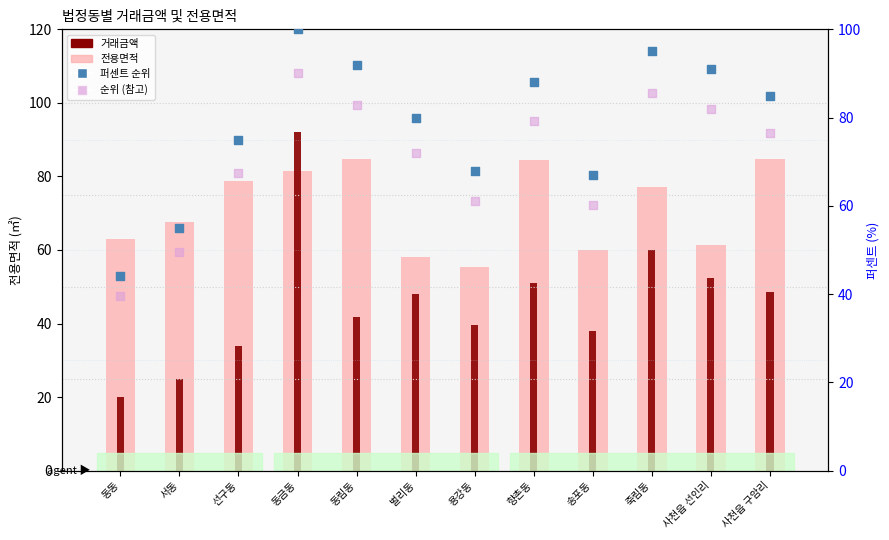

Which series contains the highest Y value?

퍼센트 순위